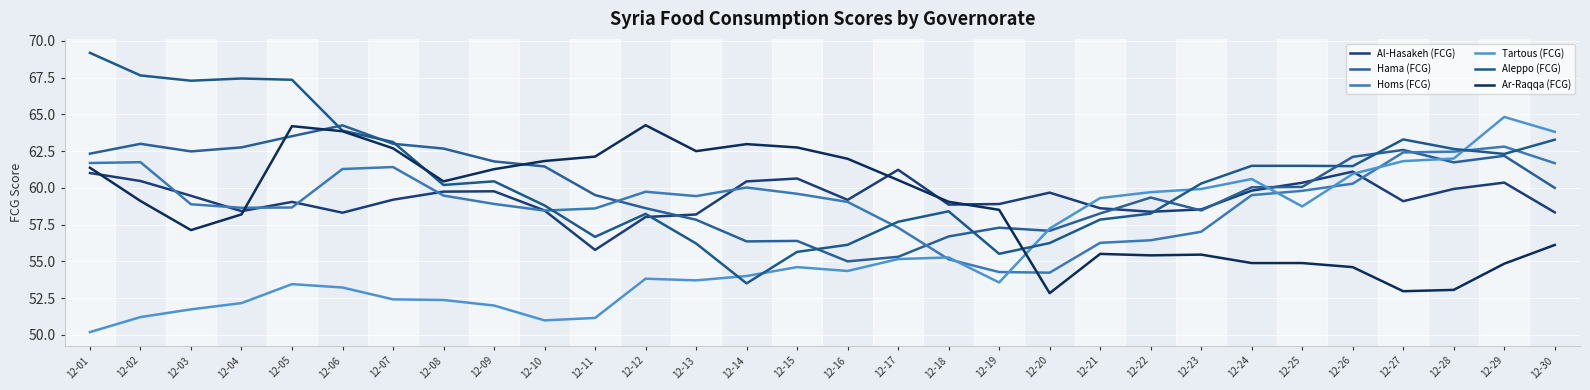

Between 12-09 and 12-18, which series saw the biggest shift?

Hama (FCG)